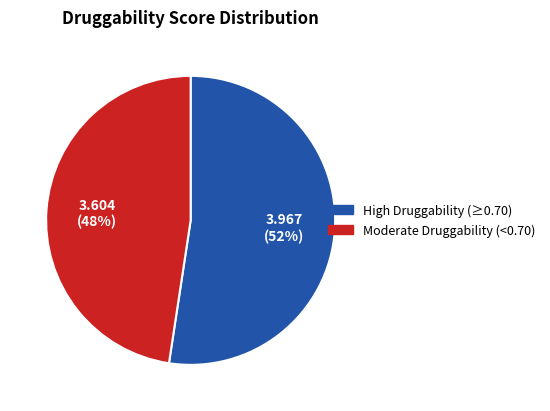

Is there any slice that represents more than half of the pie?

Yes